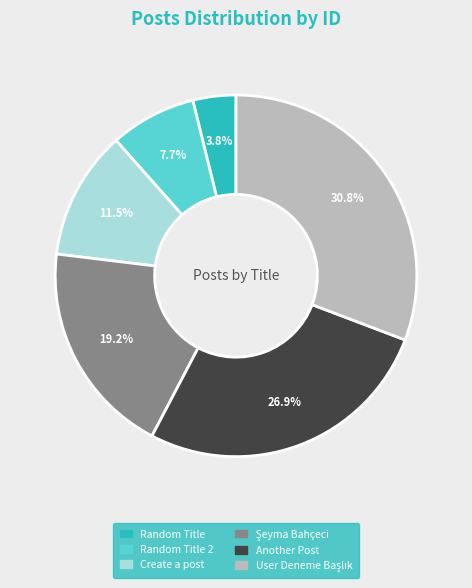

Is there a majority slice in this chart?

No